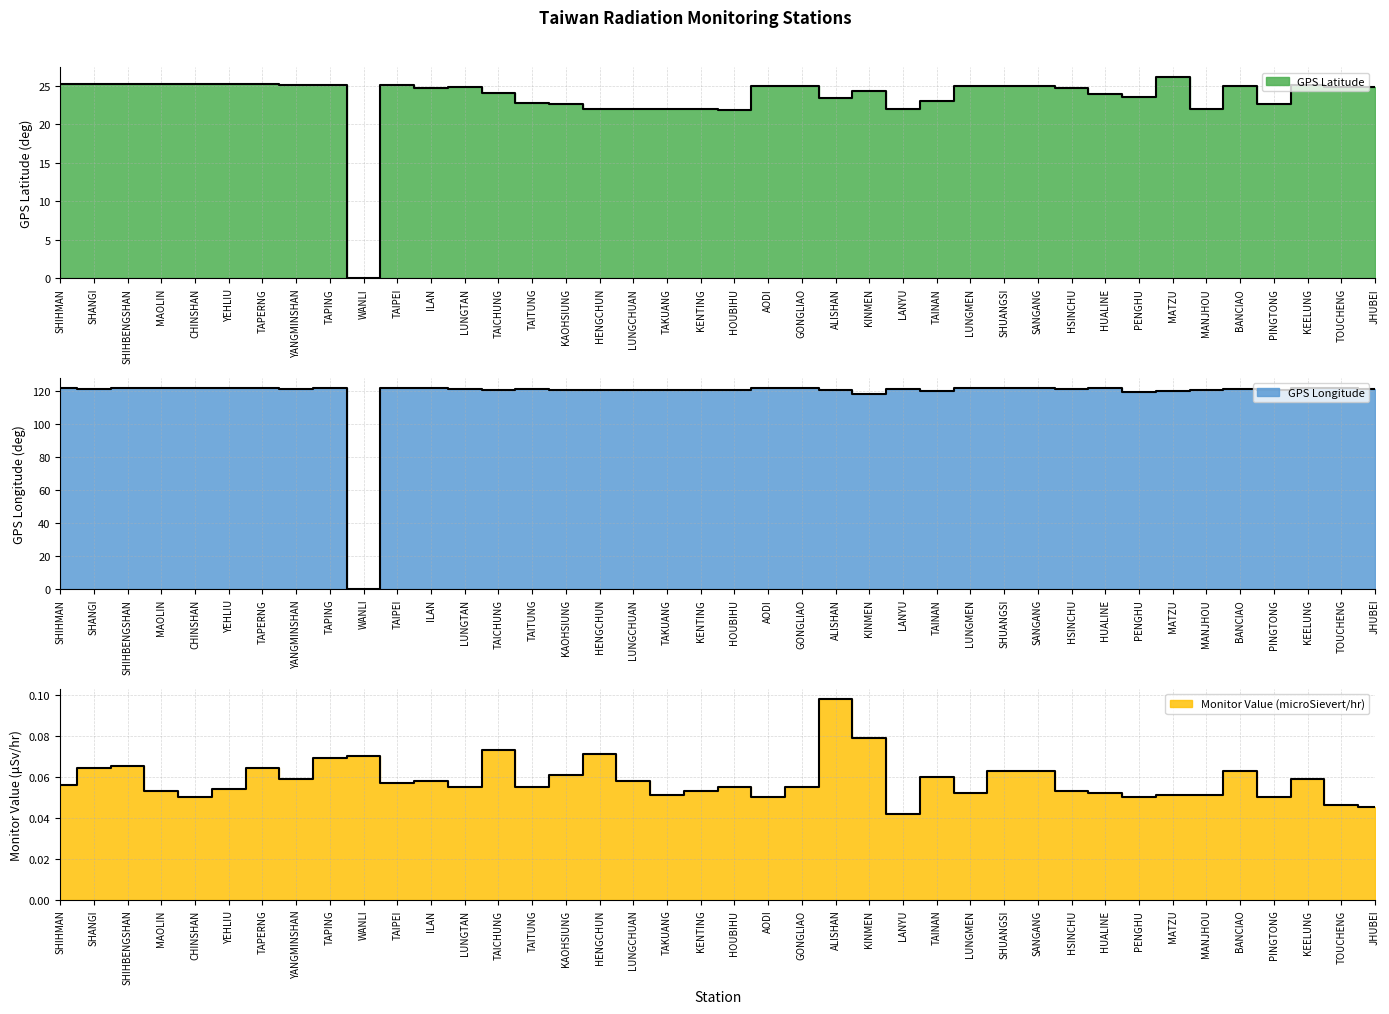

Between which two adjacent categories do GPS Longitude and Monitor Value (microSievert/hr) first intersect?

TAPING and WANLI